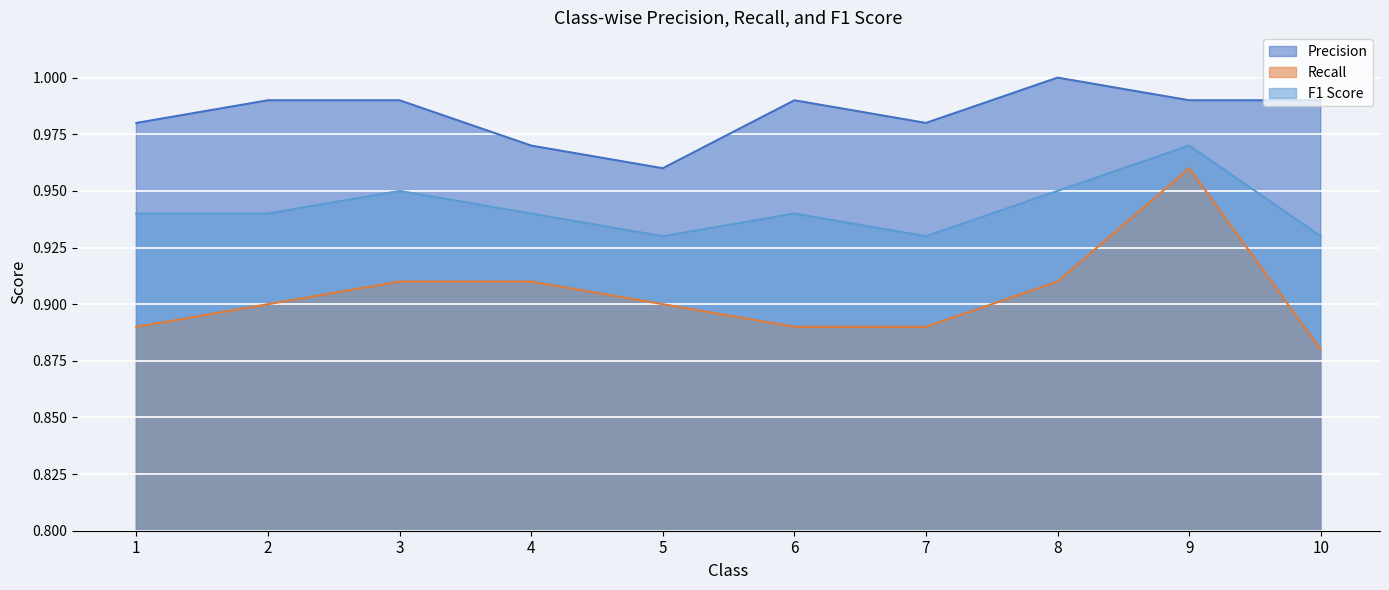

What is the sum of the Recall values at 2 and 5?

1.8